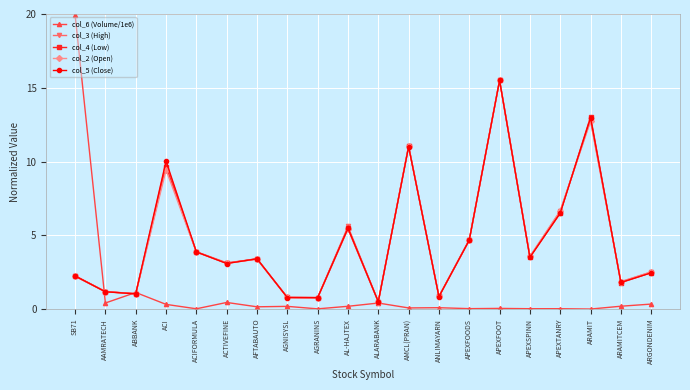

What is the greatest value displayed?

19.9